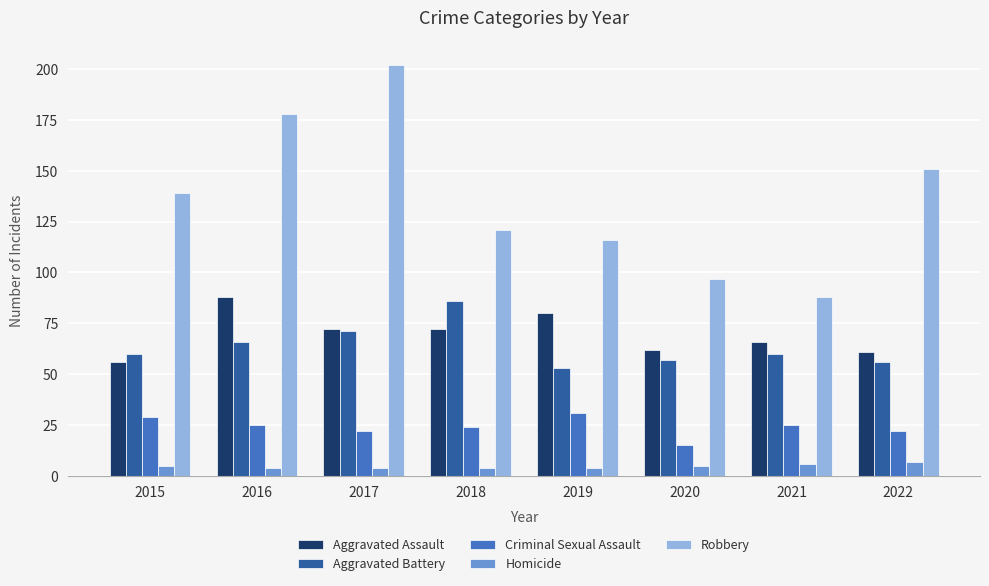

What is the approximate value of Homicide at 2015?

5